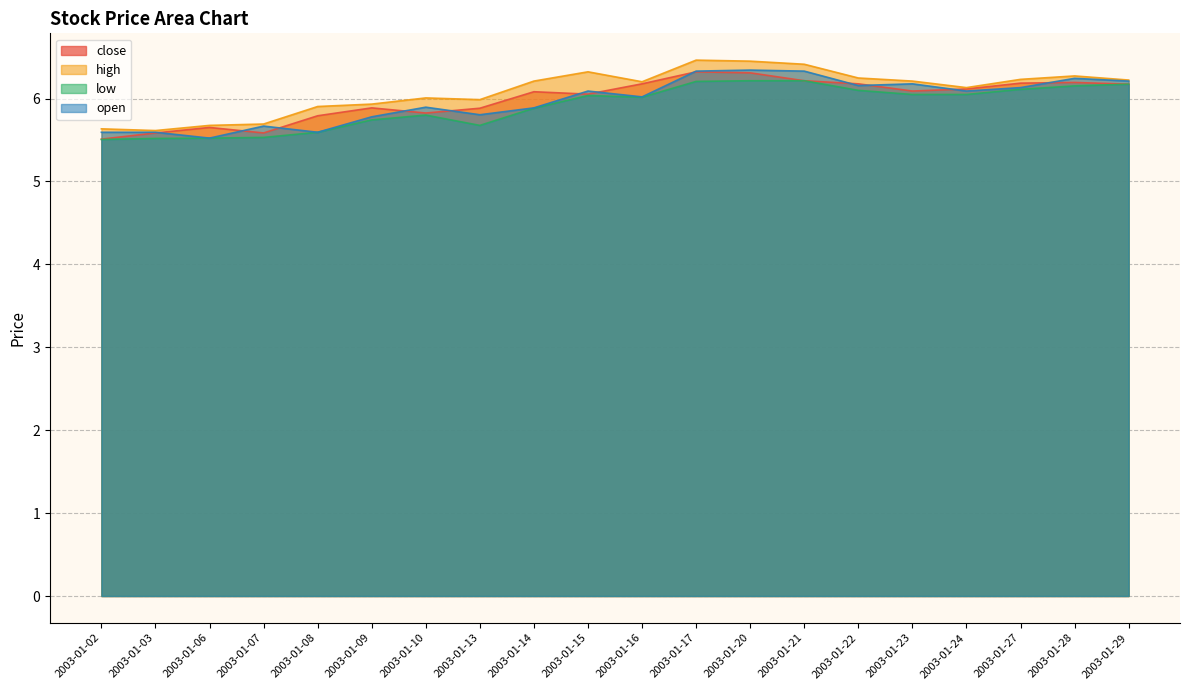

What is the sum of the high values at 2003-01-29 and 2003-01-22?

12.5